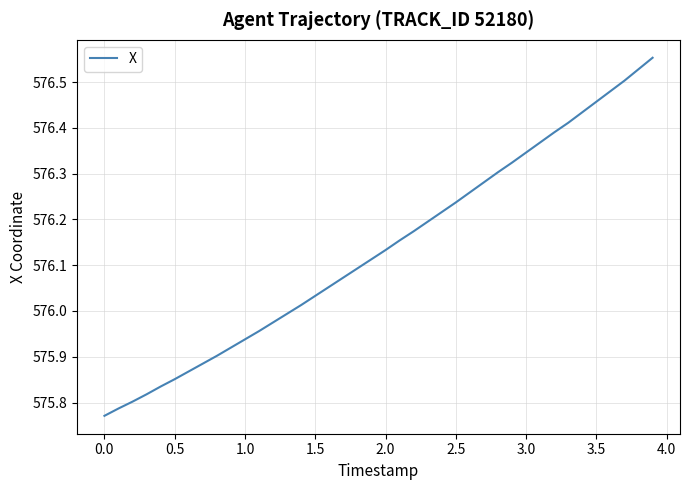

Does the chart have visible grid lines?

Yes